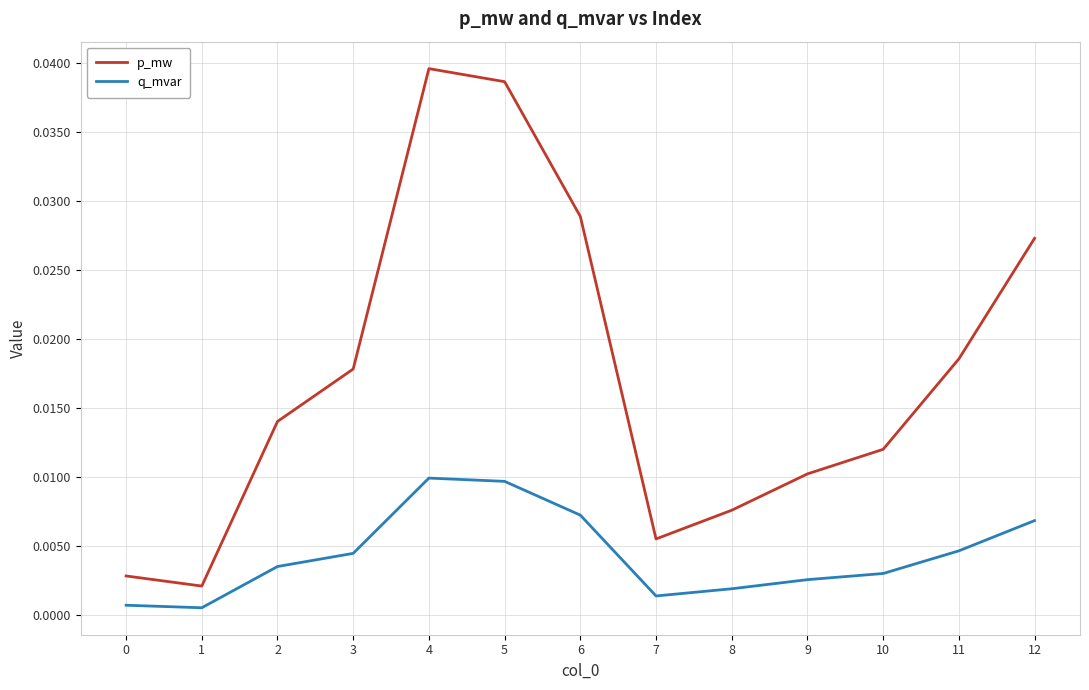

True or false: p_mw and q_mvar intersect in this chart.

False